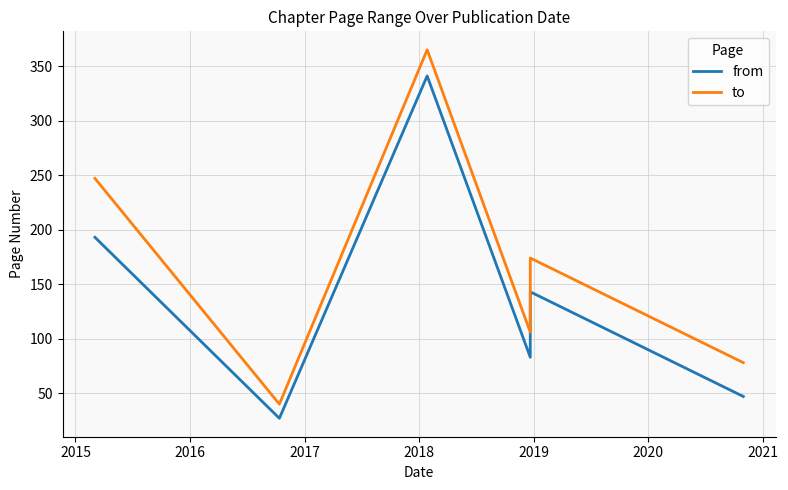

How many distinct data groups are displayed?

2